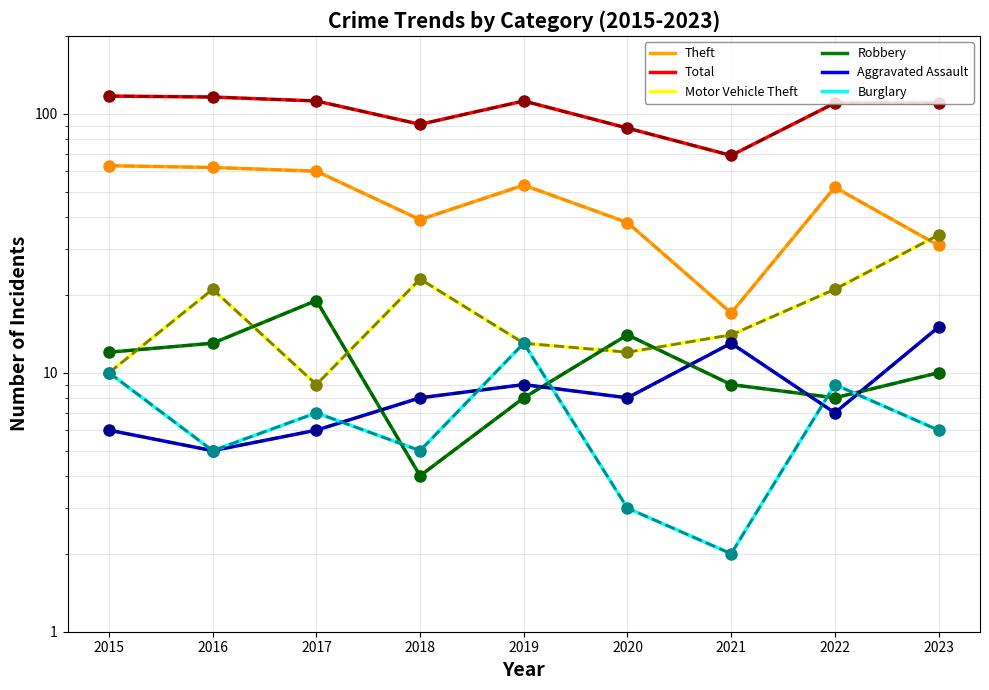

What is the sum of all Burglary values?

60